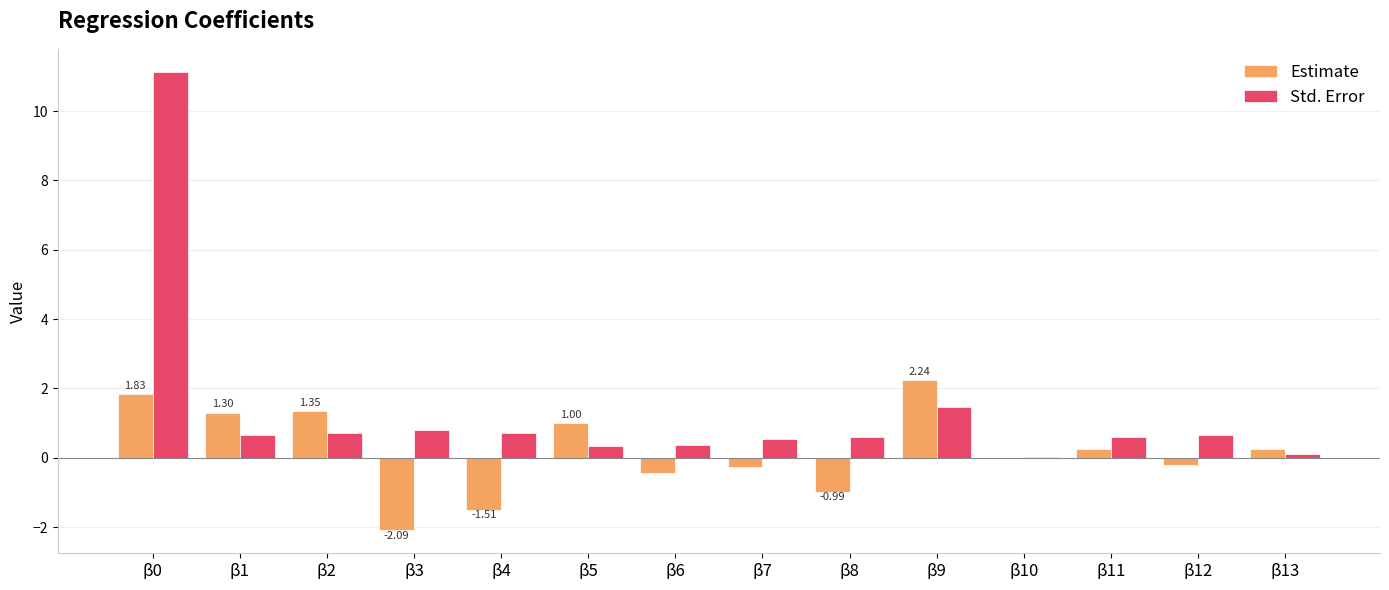

What is the difference between the Estimate values at β12 and β3?

1.9